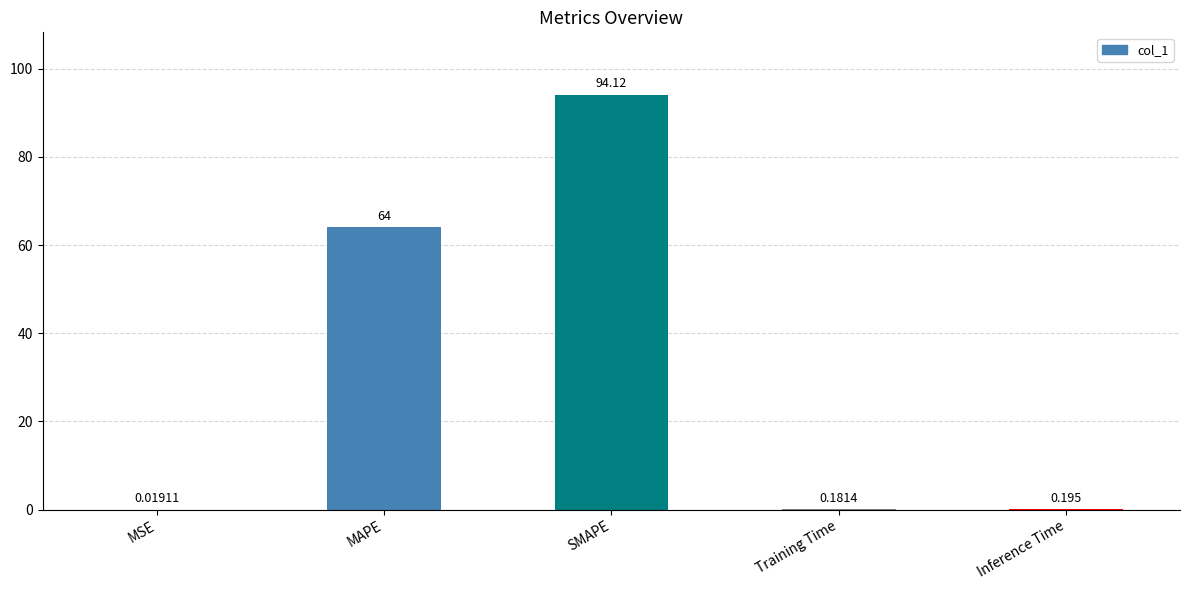

Between Training Time and Inference Time, which is larger?

Inference Time